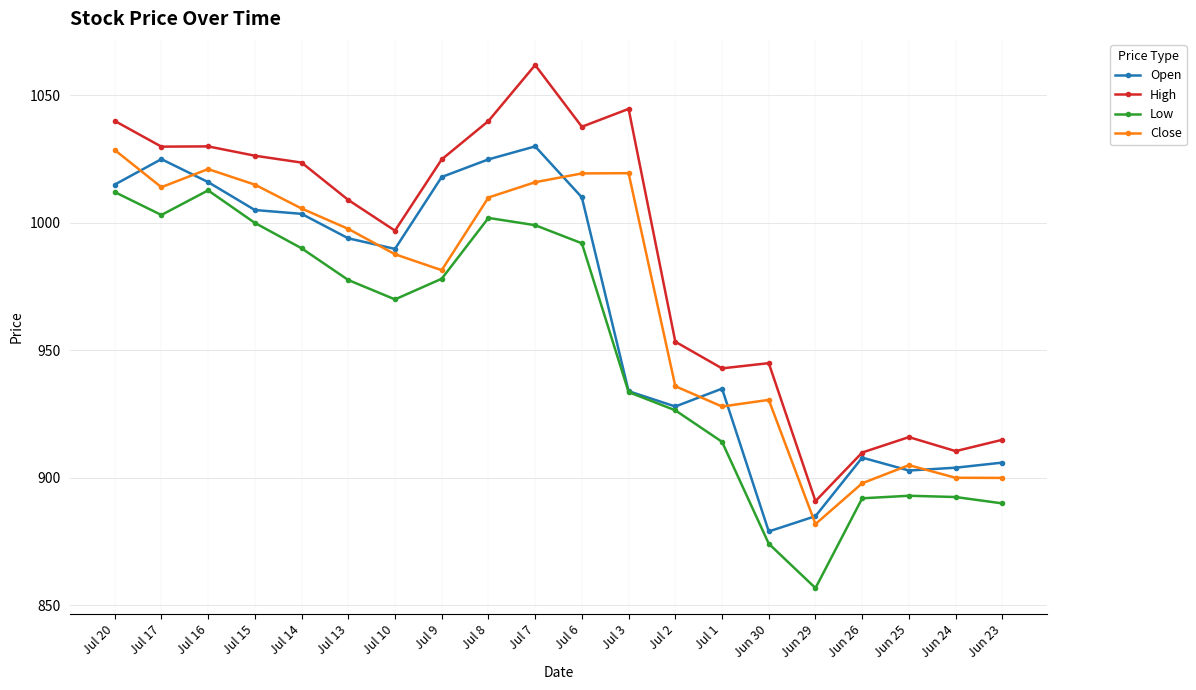

Is it true that Close equals 634.3 at Jul 7?

False